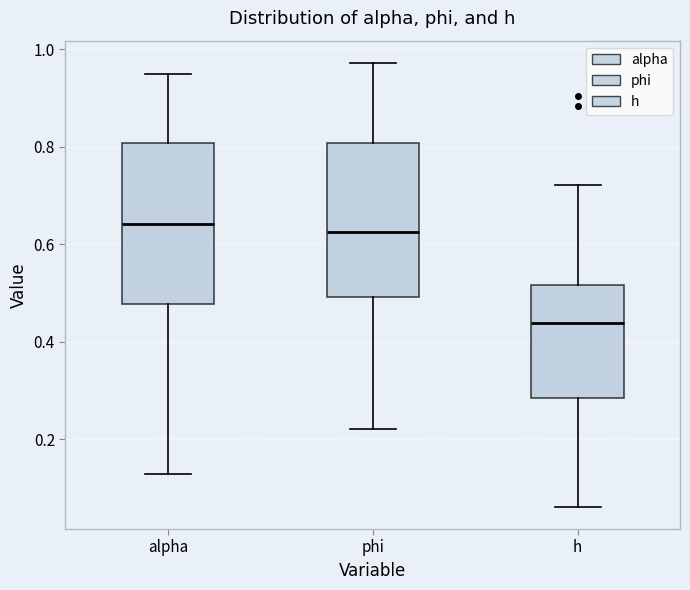

Reading left to right, transcribe this box plot: for each box, give where its median line is, the range the box spans, and where its two whiskers end, as read against the y-axis. The values are not printed on the chart, so give them approximately, as read against the axis.

alpha: median 0.64, box 0.48 to 0.80, whiskers 0.12 to 0.96
phi: median 0.62, box 0.50 to 0.80, whiskers 0.22 to 0.98
h: median 0.44, box 0.28 to 0.52, whiskers 0.06 to 0.72